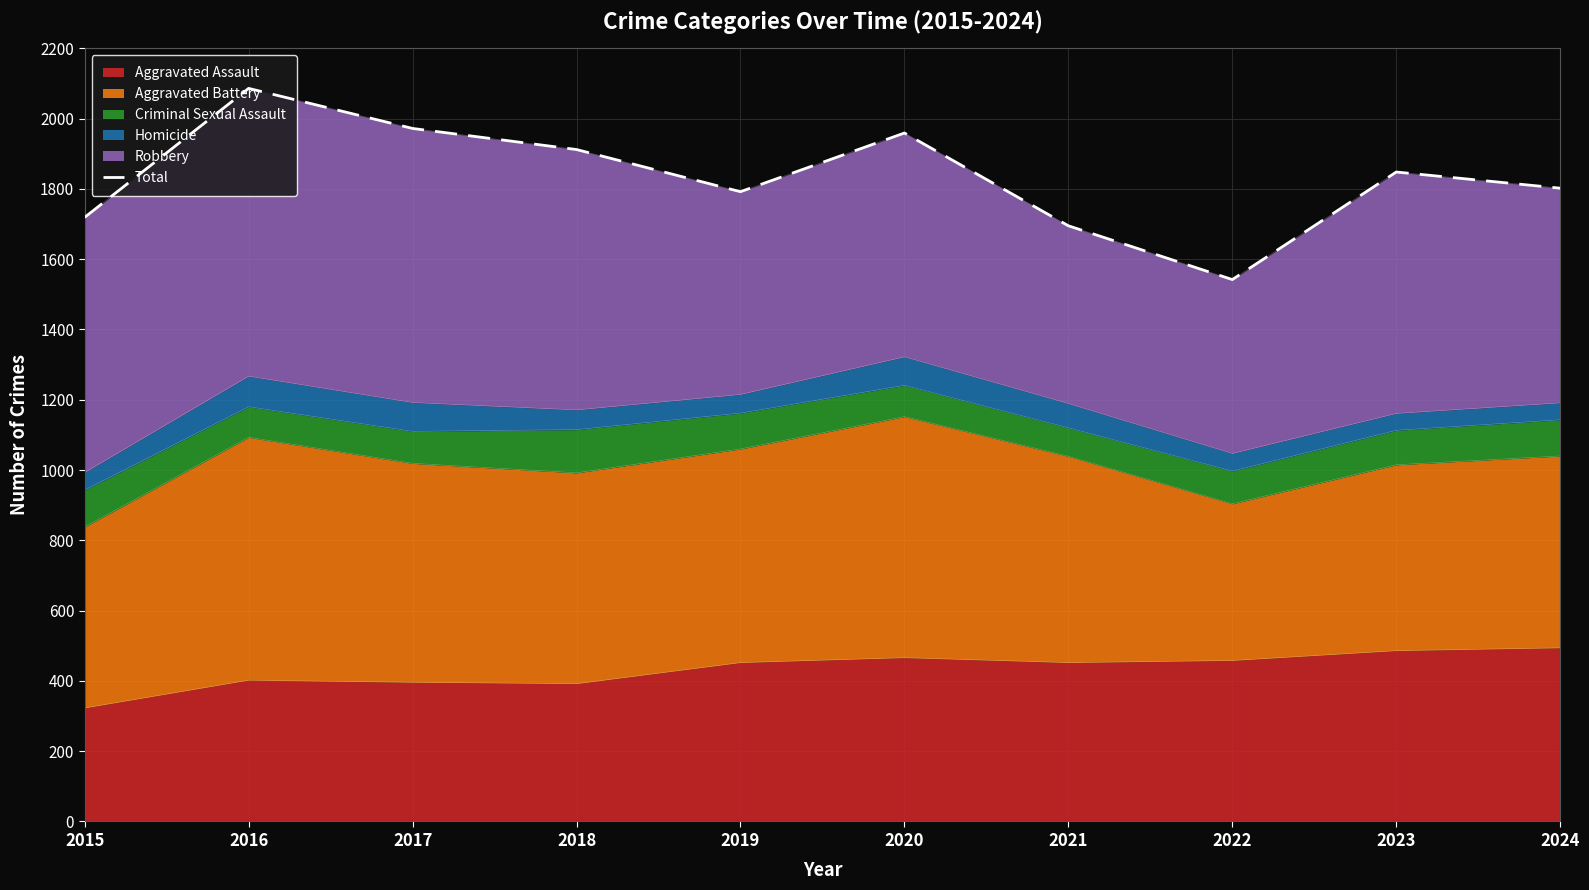

List the labels in order of value, largest first.

2016, 2017, 2020, 2018, 2023, 2024, 2019, 2015, 2021, 2022